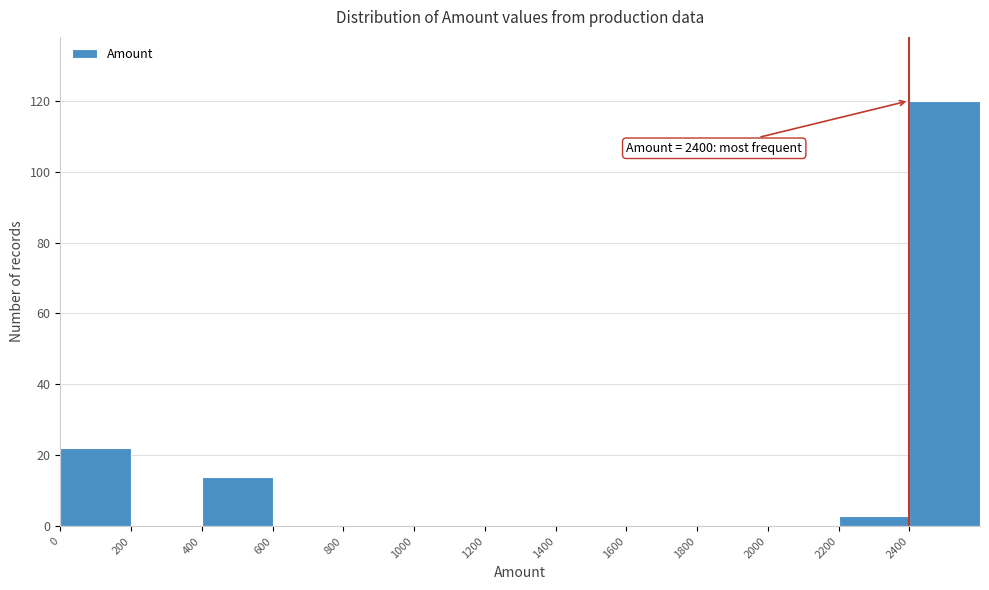

Over which range of the x-axis is the bar tallest?

2400 to 2600